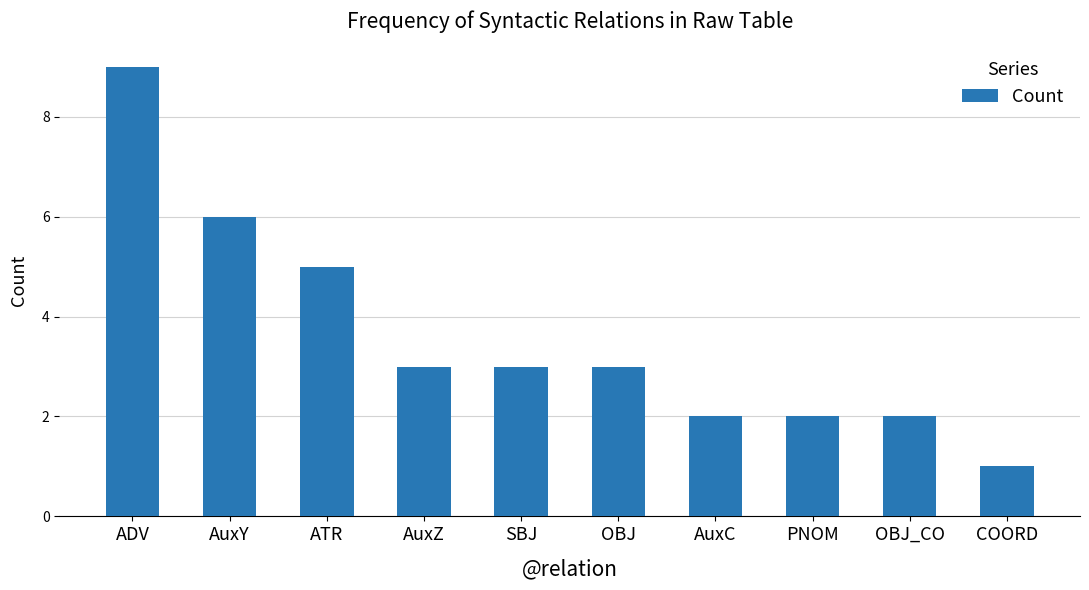

What is the difference between the maximum and second lowest values?

7